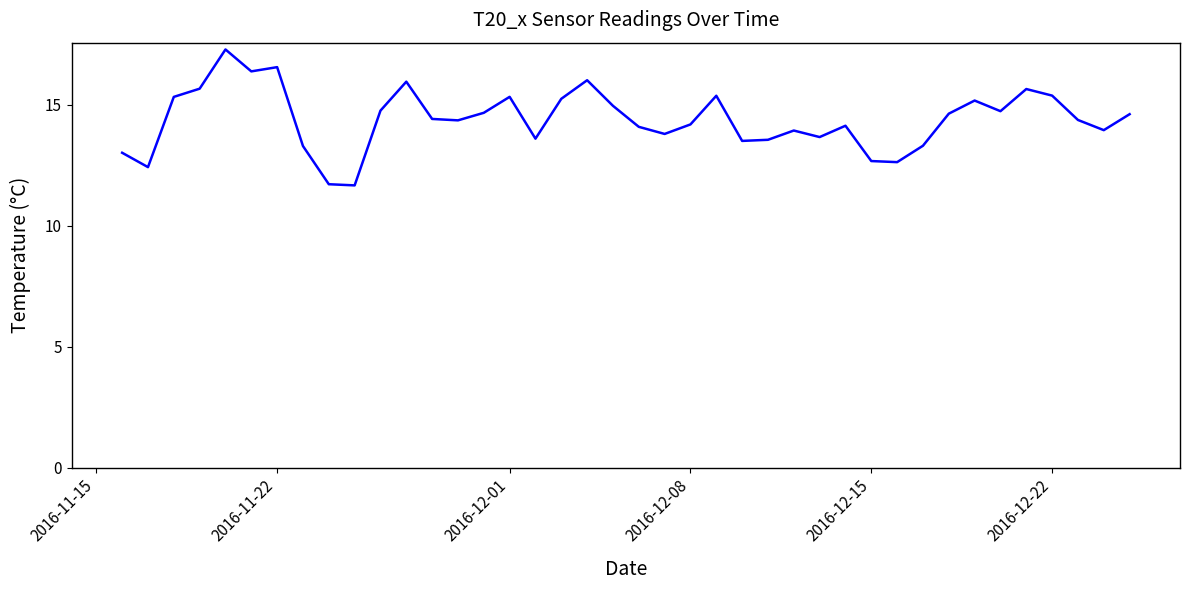

What is the greatest value displayed?

17.3